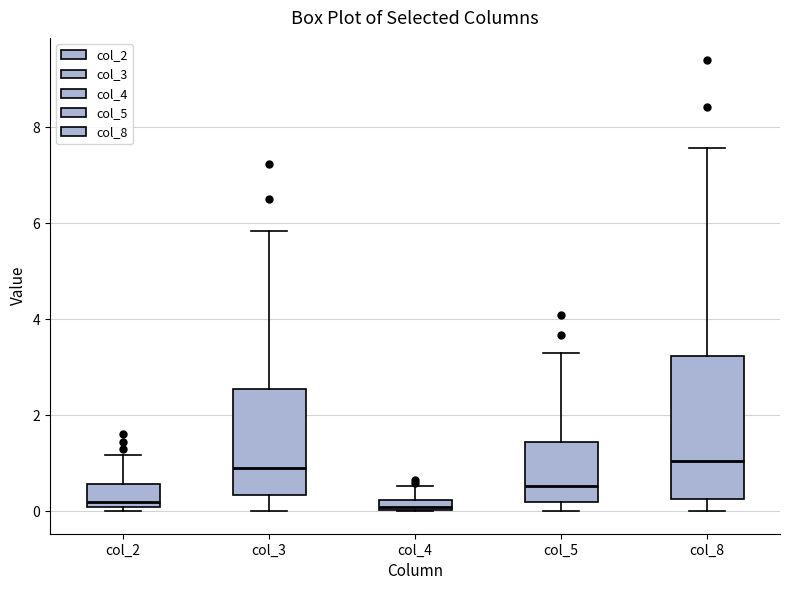

Which box is the tallest, from its lower edge to its upper edge?

col_8